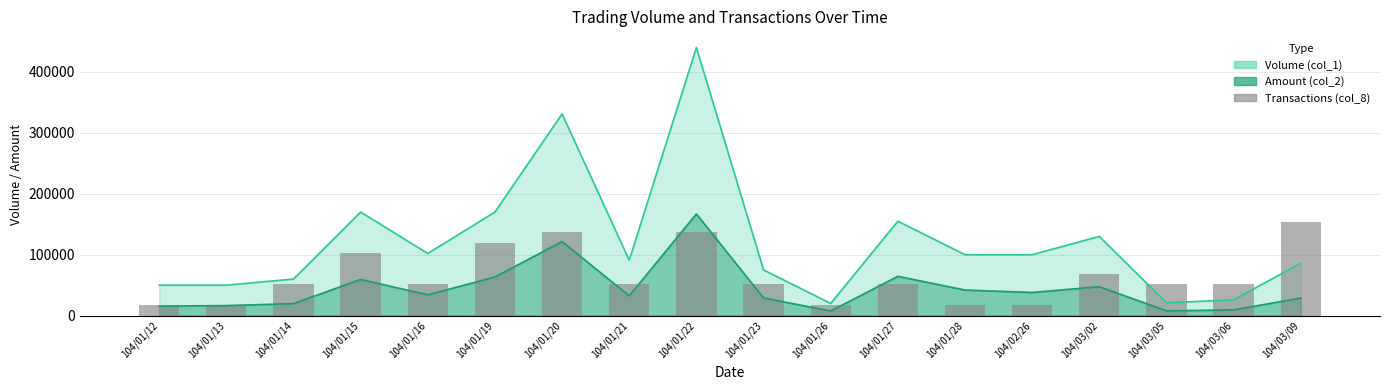

What is the label of the 7th bar from the left?

104/01/20